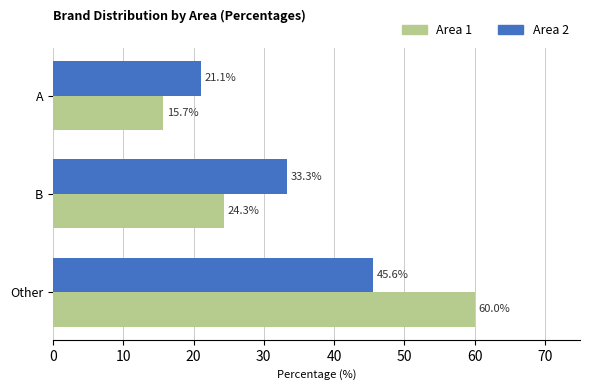

What is the lowest value of the Area 2 series?

21.1